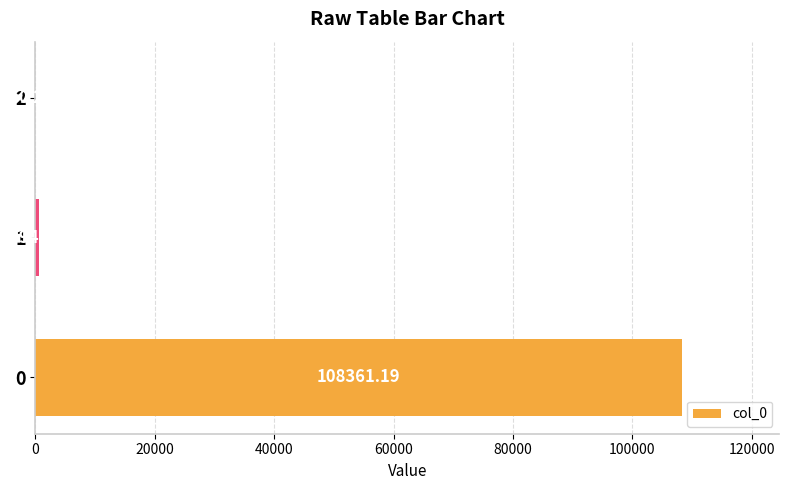

What is the ratio of the value at 0 to the value at 1?

182.2